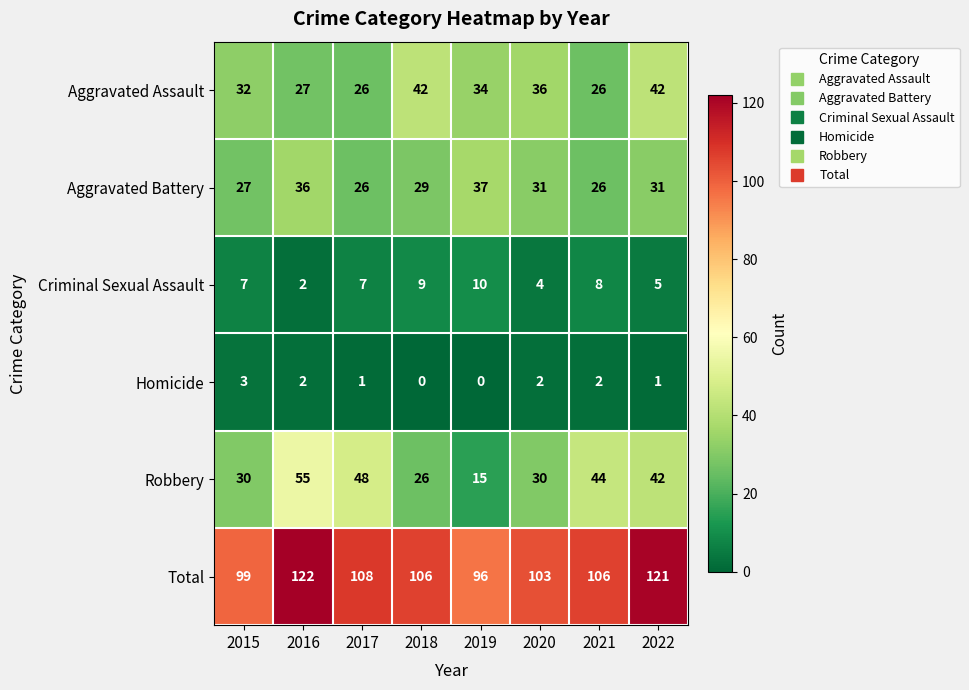

What is the sum of the Aggravated Battery values at 2017 and 2021?

52